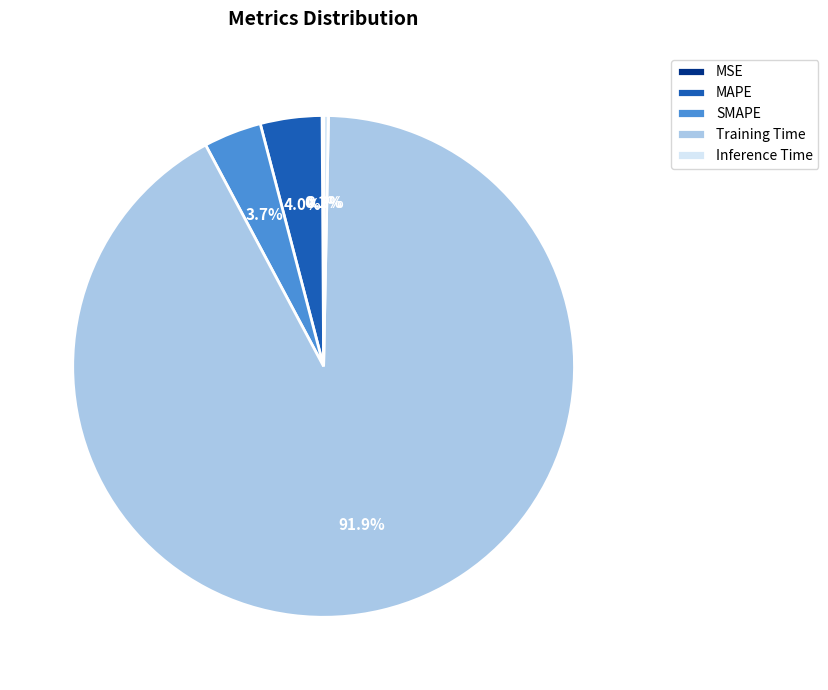

What portion of the pie excludes Inference Time?

99.7%